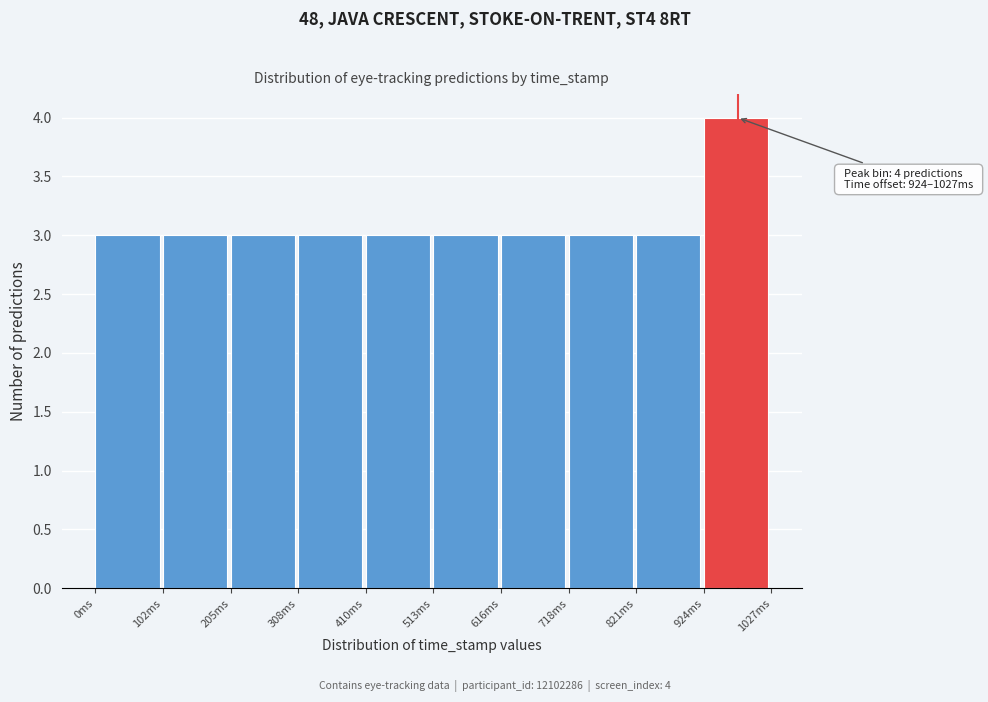

Which range on the x-axis has the tallest bar?

920 to 1020